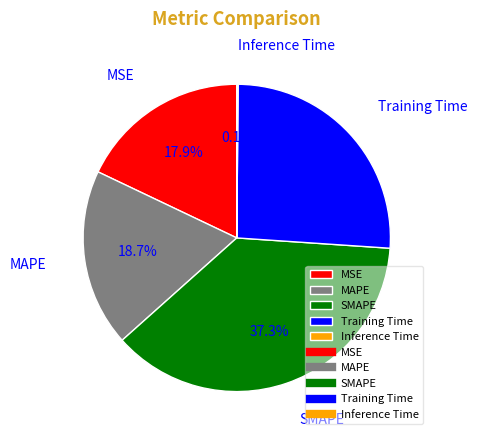

To the nearest percent, what percentage of the pie is MAPE?

19%